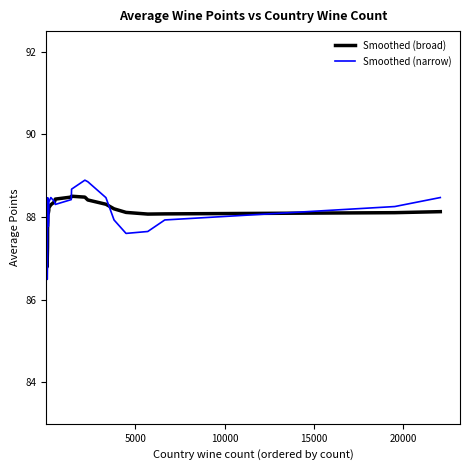

Is the value of Smoothed (broad) at 37 greater than the value of Smoothed (narrow) at 31?

No